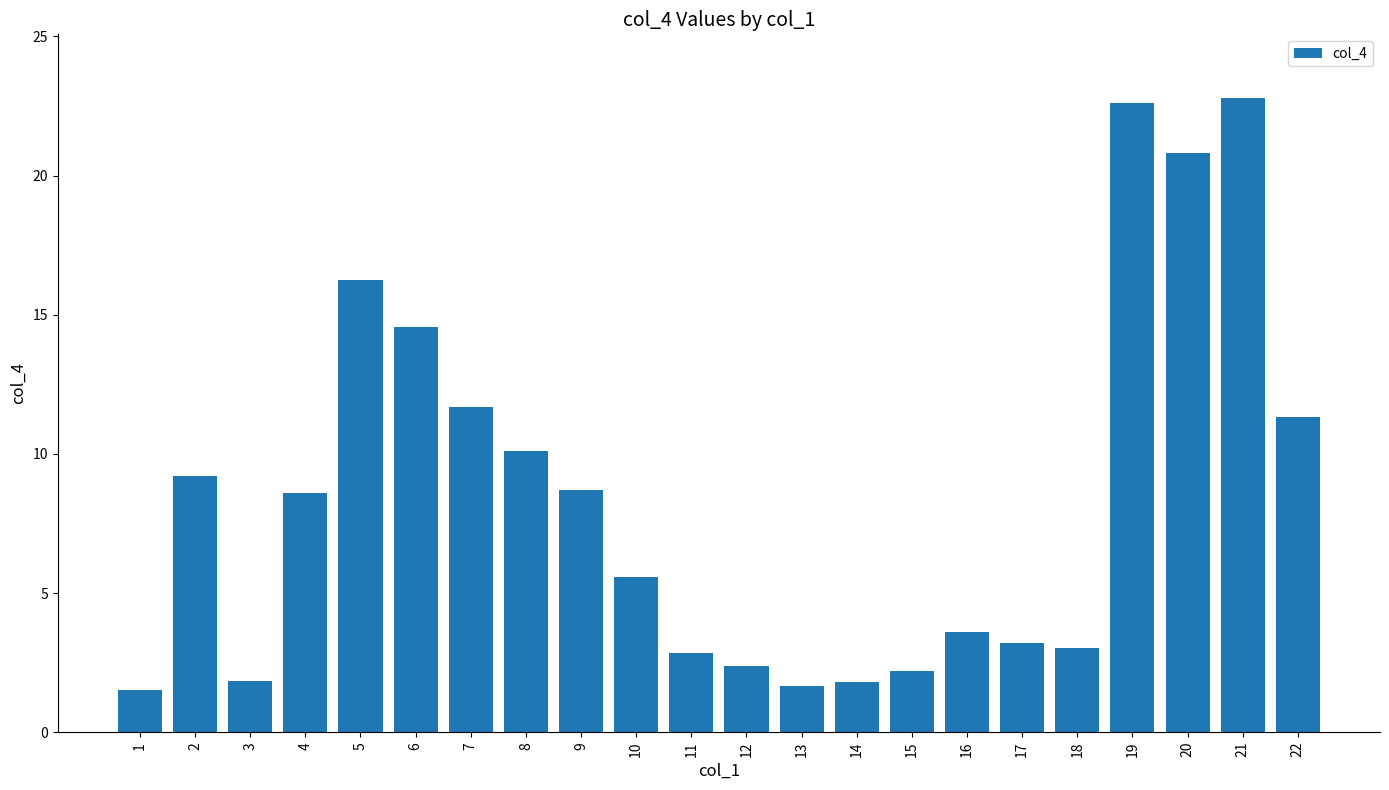

What is the difference between the second highest and second lowest values?

20.9